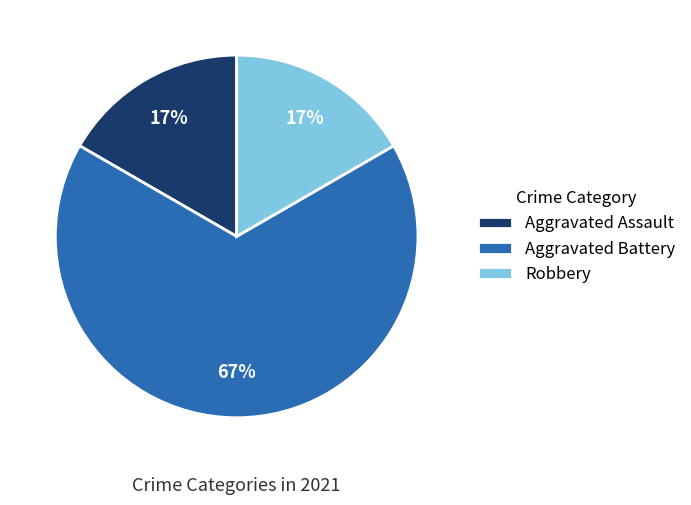

Is there a majority slice in this chart?

Yes